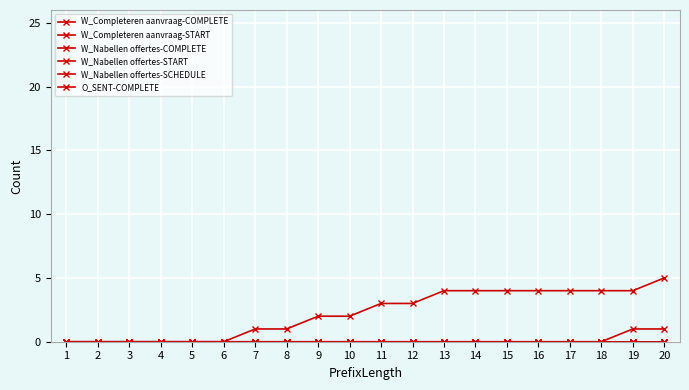

Count the W_Completeren aanvraag-COMPLETE values in the range 0 to 4.

19